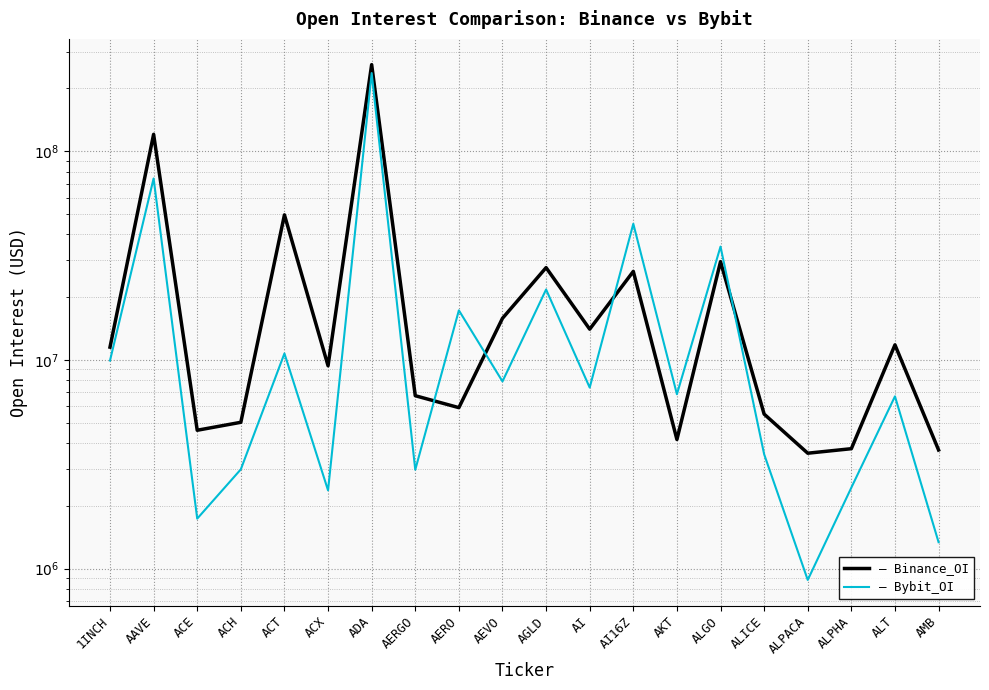

Between ACE and AI16Z, which is larger?

AI16Z